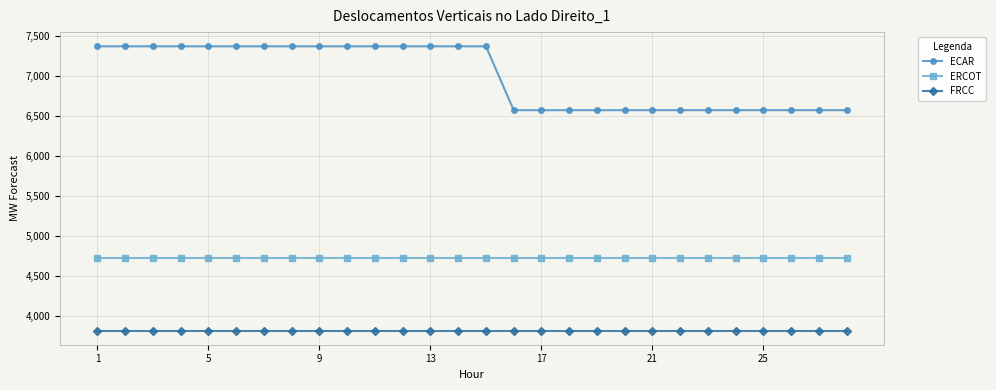

Reading right to left, extract all data points from this chart.

ECAR: 6572.3	6572.3	6572.3	6572.3	6572.3	6572.3	6572.3	6572.3	6572.3	6572.3	6572.3	6572.3	6572.3	7369.3	7369.3	7369.3	7369.3	7369.3	7369.3	7369.3	7369.3	7369.3	7369.3	7369.3	7369.3	7369.3	7369.3	7369.3
ERCOT: 4730.4	4730.4	4730.4	4730.4	4730.4	4730.4	4730.4	4730.4	4730.4	4730.4	4730.4	4730.4	4730.4	4730.4	4730.4	4730.4	4730.4	4730.4	4730.4	4730.4	4730.4	4730.4	4730.4	4730.4	4730.4	4730.4	4730.4	4730.4
FRCC: 3822.5	3822.5	3822.5	3822.5	3822.5	3822.5	3822.5	3822.5	3822.5	3822.5	3822.5	3822.5	3822.5	3822.5	3822.5	3822.5	3822.5	3822.5	3822.5	3822.5	3822.5	3822.5	3822.5	3822.5	3822.5	3822.5	3822.5	3822.5